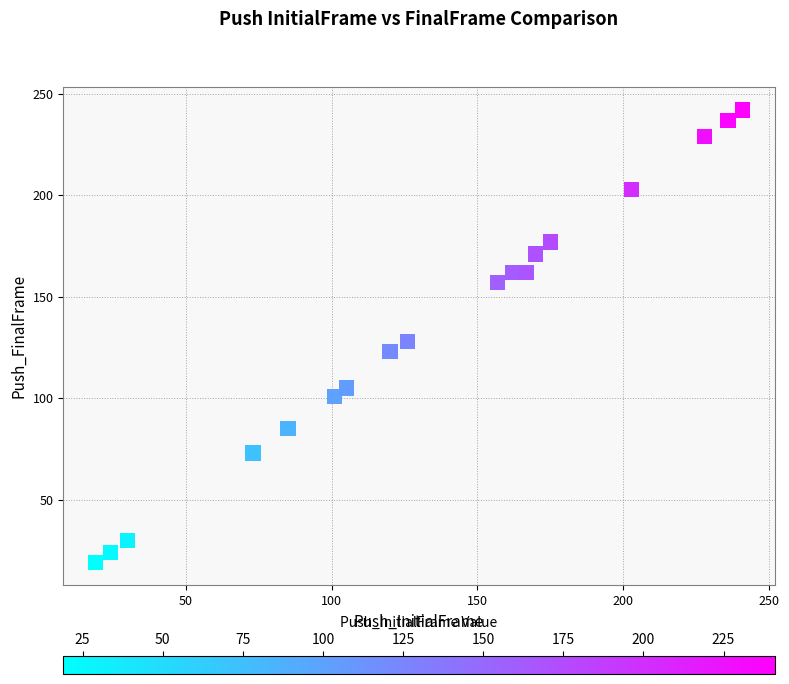

What is the range of X values (max minus min)?

222